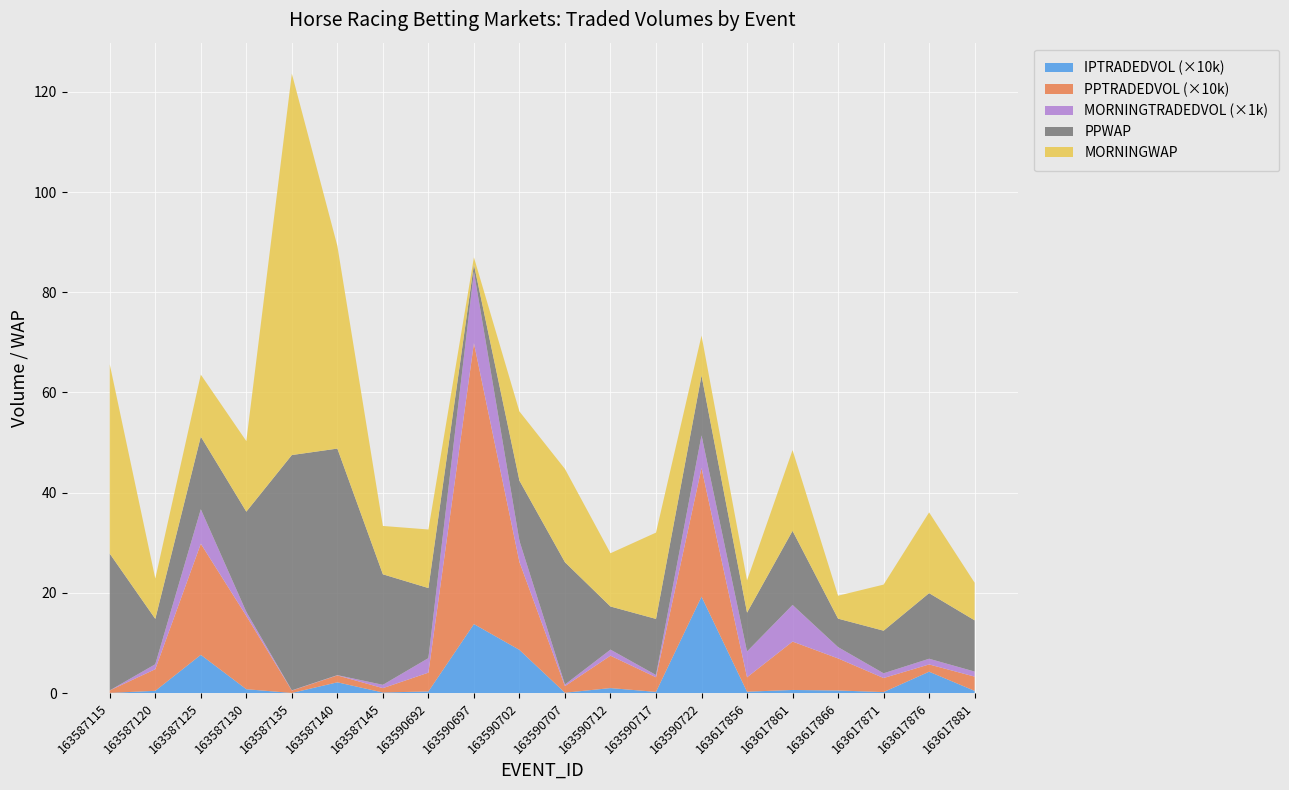

Reading right to left, transcribe all the data shown in this chart.

PPWAP: 10.2	13.1	8.5	5.7	14.8	7.8	12.0	11.2	8.6	24.4	12.0	1.4	14.0	22.1	45.2	47.0	20.0	14.5	9.1	27.3
MORNINGWAP: 7.5	16.1	9.2	4.6	16.1	6.5	8.0	17.2	10.6	18.6	13.8	1.4	11.7	9.7	40.5	76.1	14.1	12.4	8.1	37.8
MORNINGTRADEDVOL: 1013.8	1137.9	950.0	2260.6	7313.0	5157.7	6515.0	455.9	1214.5	321.9	4216.4	14271.0	2908.1	663.5	54.5	46.7	818.6	6890.4	993.5	8.0
PPTRADEDVOL: 28389.9	14476.3	28000.0	63977.1	96570.5	28678.9	256776.2	29160.2	64597.2	13128.5	175403.3	560615.7	37459.0	8638.2	13754.9	4811.2	146211.3	221748.4	43163.2	4947.1
IPTRADEDVOL: 4451.5	42680.7	2000.0	5155.1	6210.6	2755.2	192457.5	2379.2	9975.5	701.1	86236.9	137746.9	3269.8	1196.0	21485.0	221.7	7736.4	76290.1	4497.2	331.9